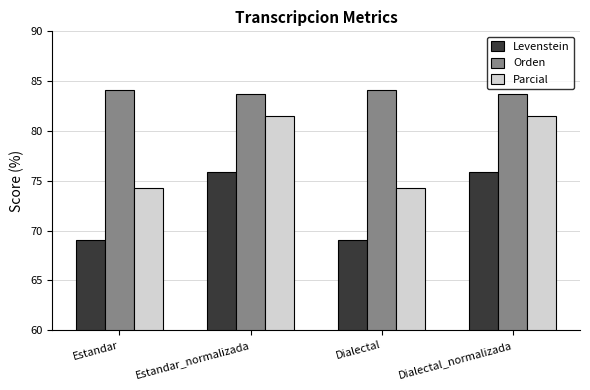

What is the difference between the highest and lowest values at Estandar?

15.0